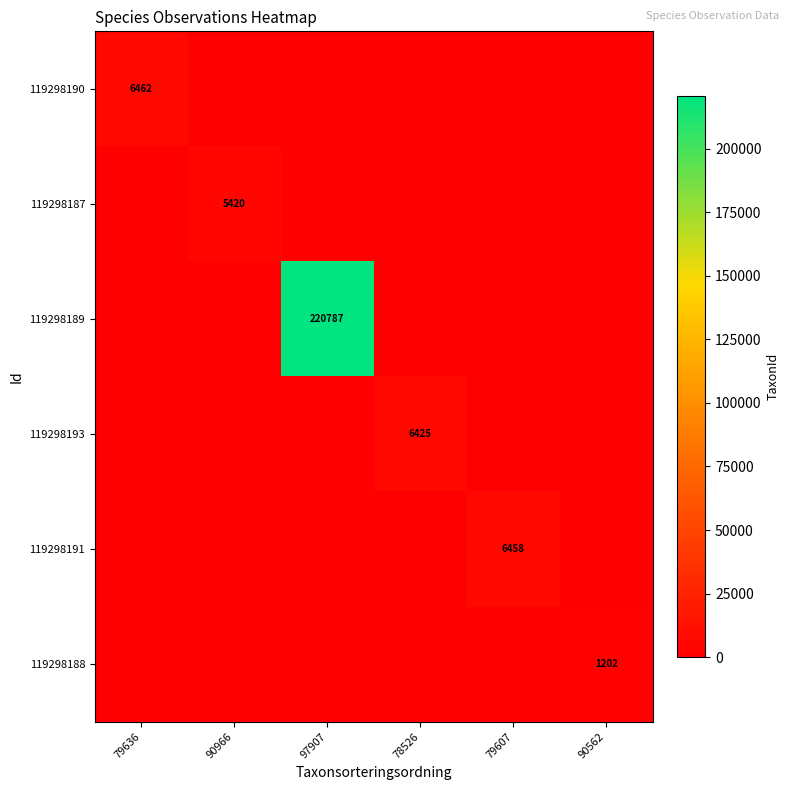

Which series has the largest total across all categories?

119298189